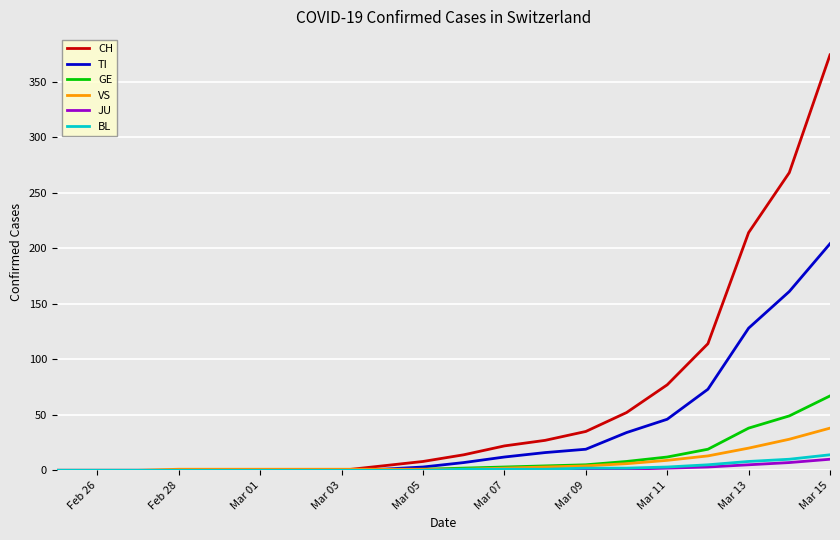

What is the highest value of the TI series?

204